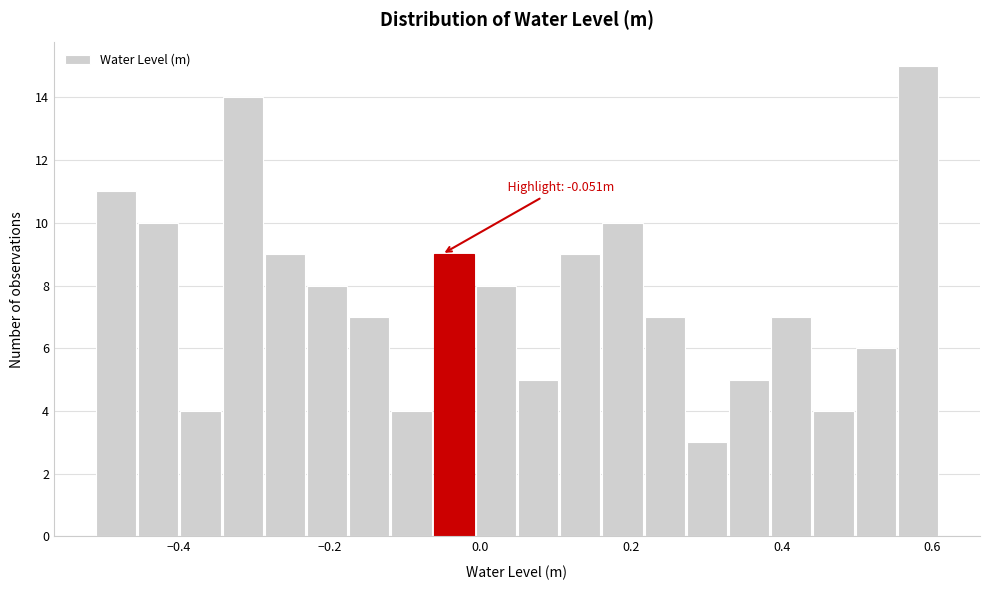

Read against the x-axis, roughly where is the centre of the tallest bar?

0.58